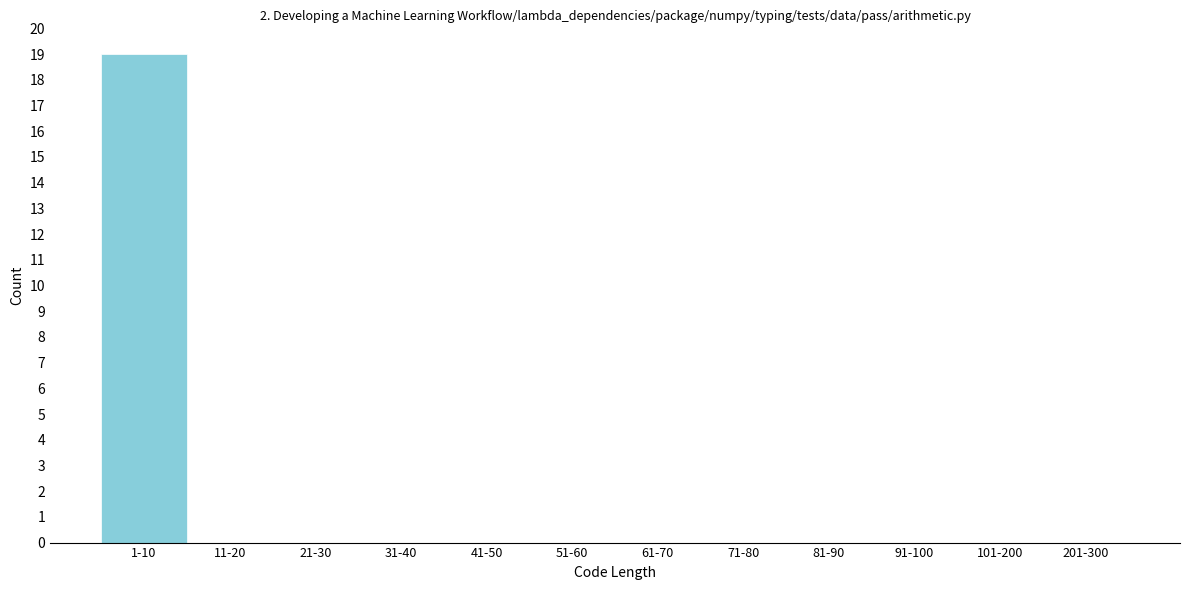

Reading left to right, list all the values displayed in this chart.

1-10=19	11-20=0	21-30=0	31-40=0	41-50=0	51-60=0	61-70=0	71-80=0	81-90=0	91-100=0	101-200=0	201-300=0